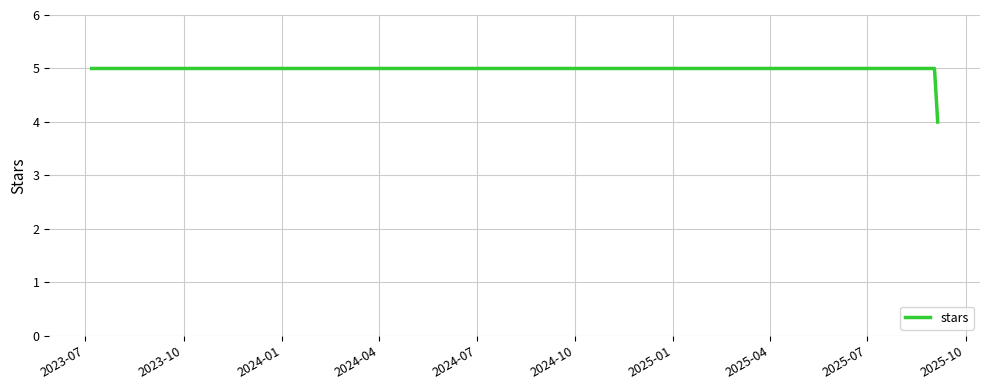

Is this an area chart (filled region under the line)?

No